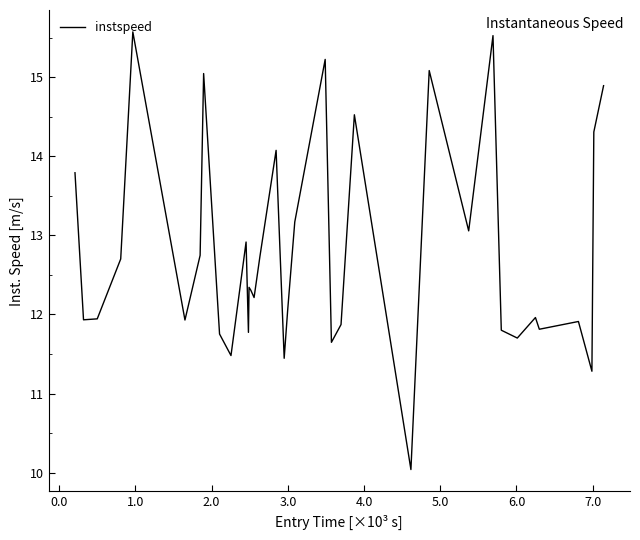

What is the minimum value shown in the chart?

10.0